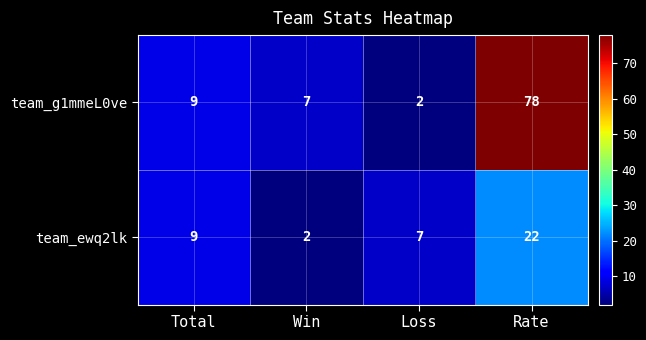

Reading left to right, what are all the values shown in this chart?

team_g1mmeL0ve: 9	7	2	78
team_ewq2lk: 9	2	7	22